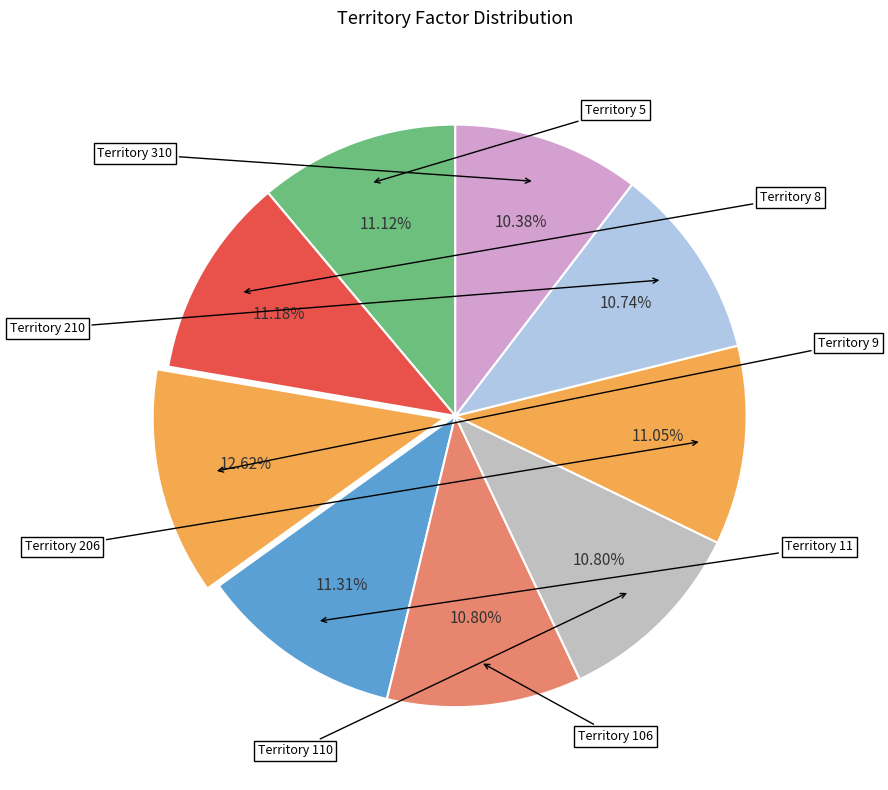

How many slices are in this pie chart?

9